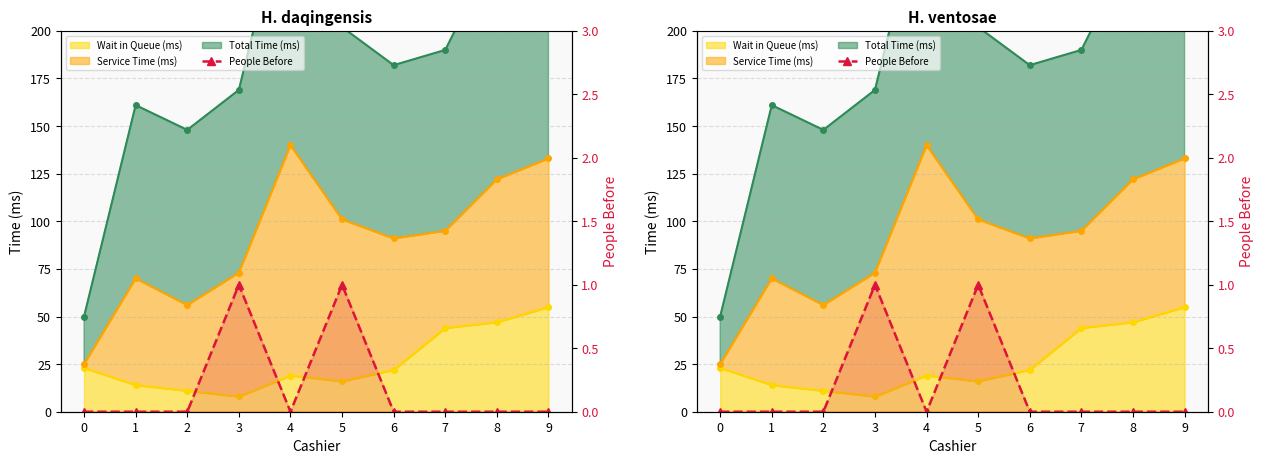

List the labels in order of value, smallest first.

0, 1, 2, 4, 6, 7, 8, 9, 3, 5